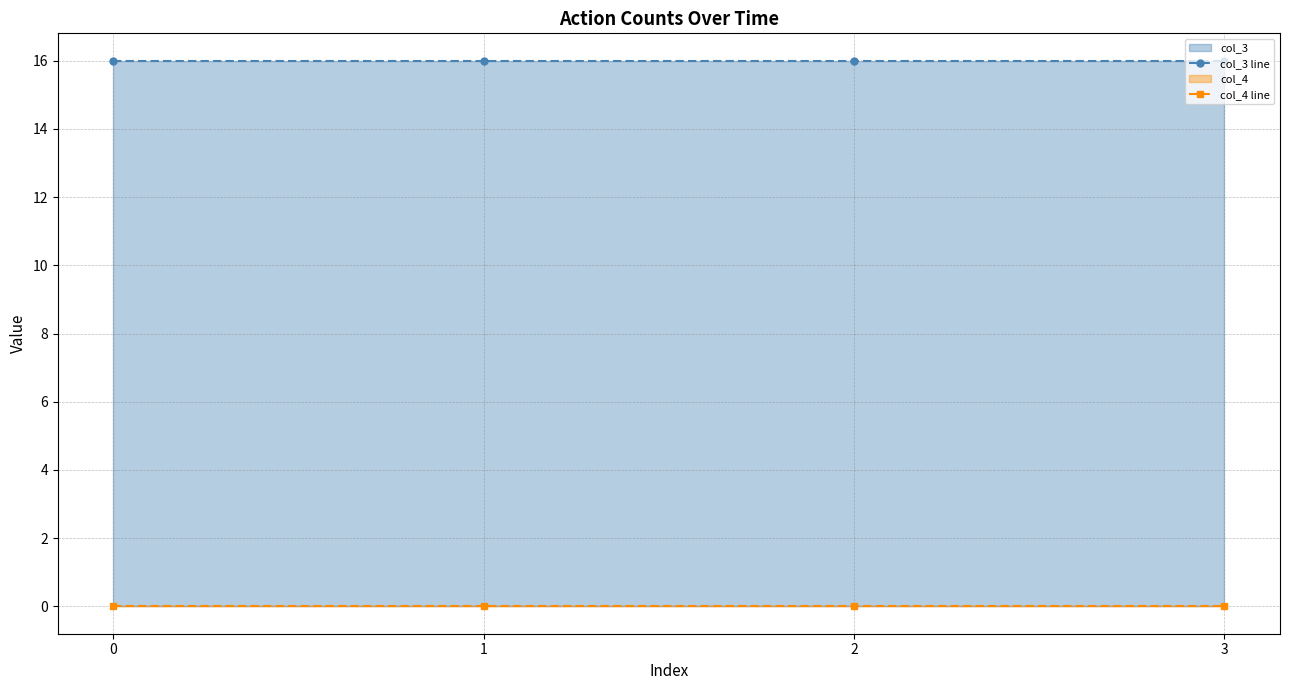

Which series changed the most between 2 and 3?

col_3 line